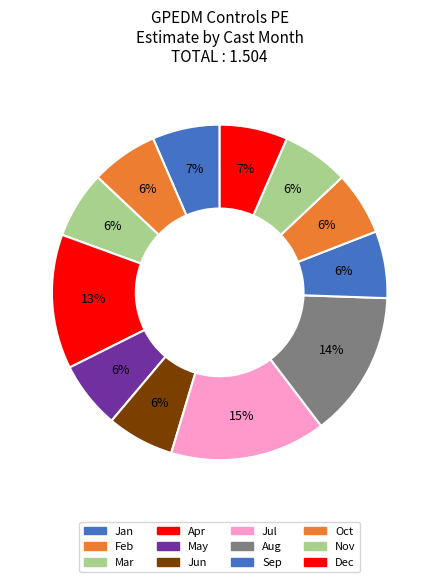

Count the number of slices in the pie.

12